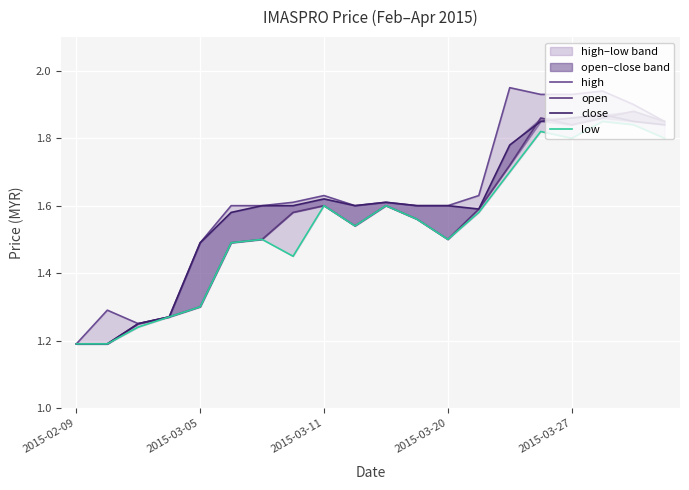

What is the difference between the second highest and second lowest values in the high series?

0.7